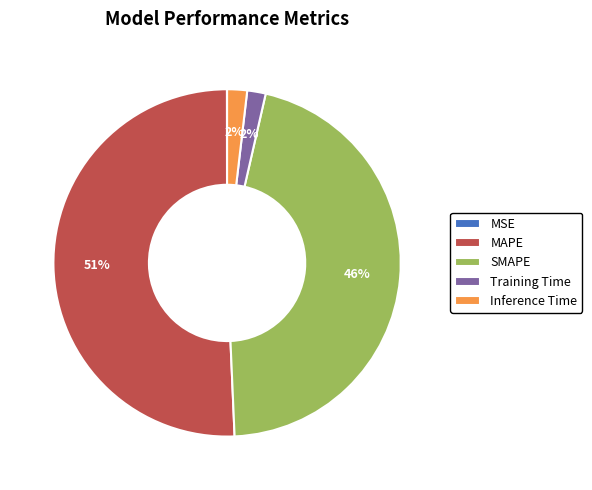

Do Inference Time and MAPE together represent more than half of the pie?

Yes